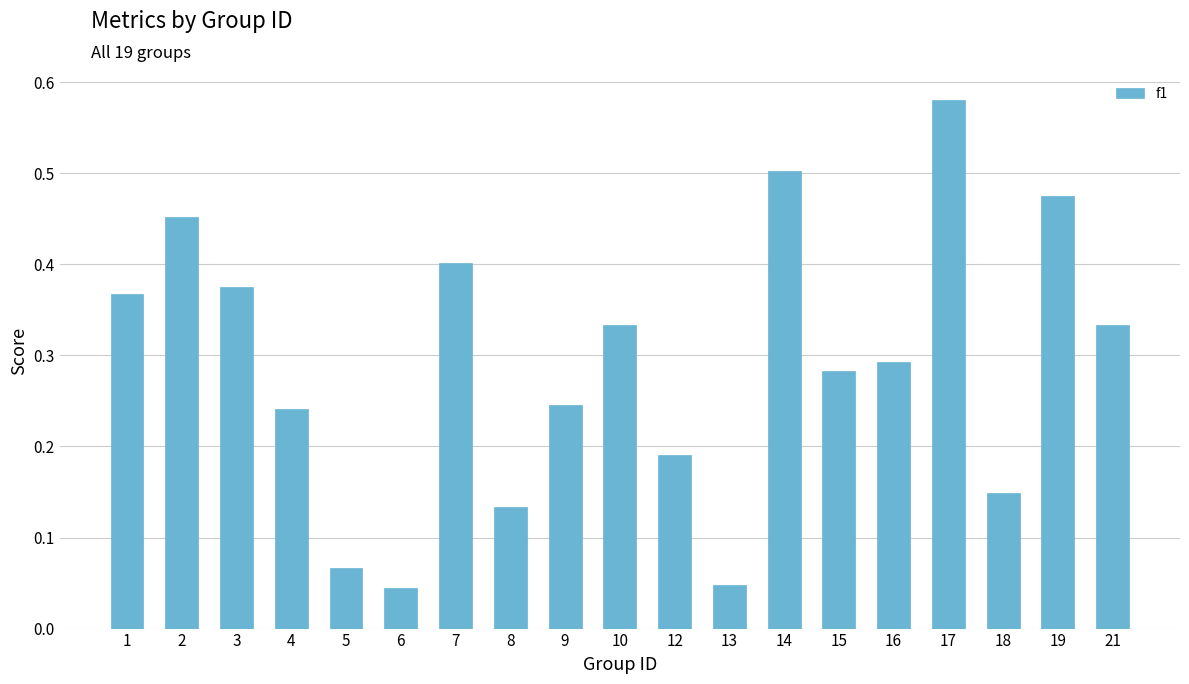

Are the bars grouped side by side (vs. stacked)?

No